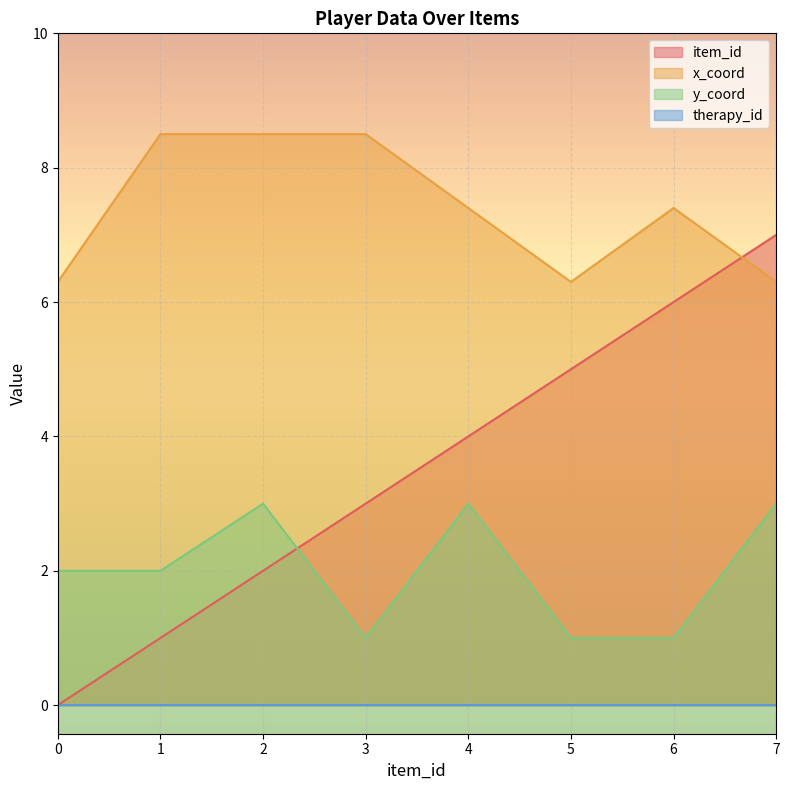

How many positive values does the item_id series have?

7